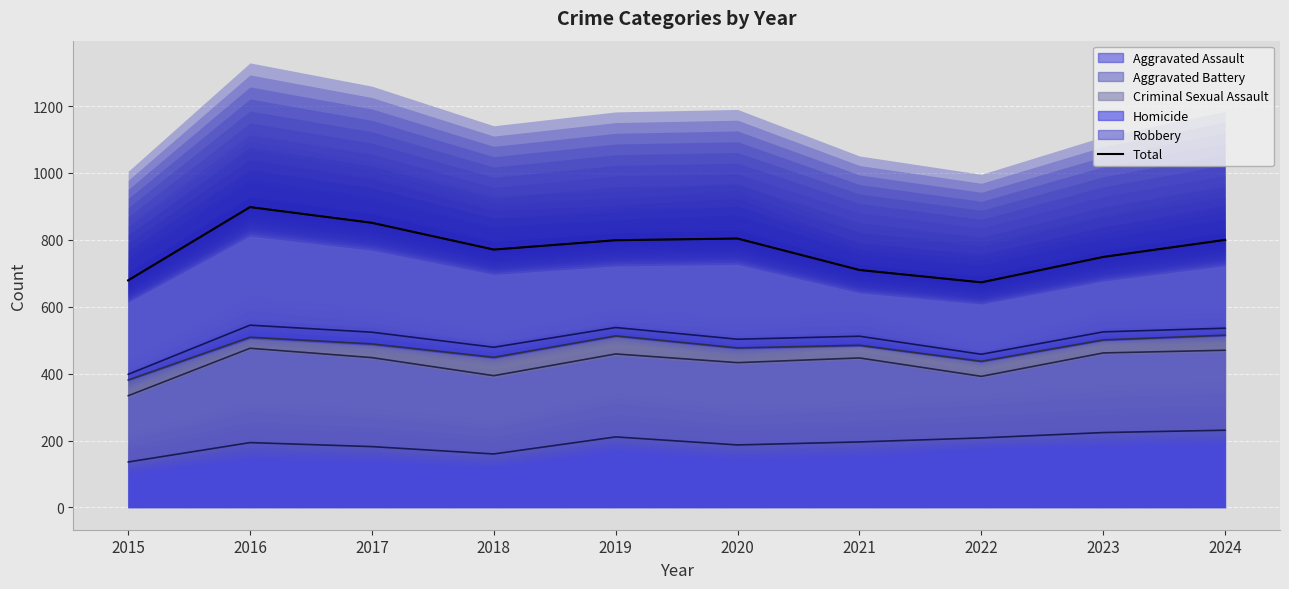

Rank the categories by value from lowest to highest.

2022, 2015, 2021, 2023, 2018, 2019, 2024, 2020, 2017, 2016